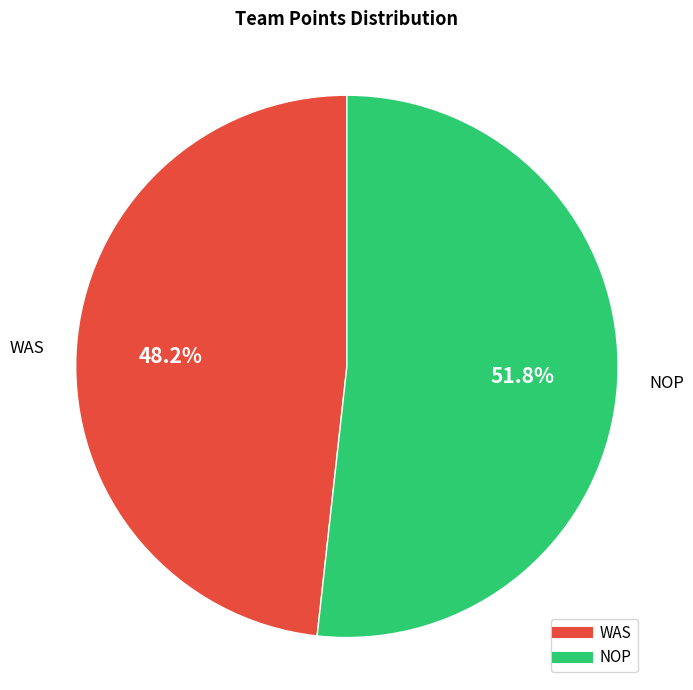

What is the smallest slice in the pie chart?

WAS